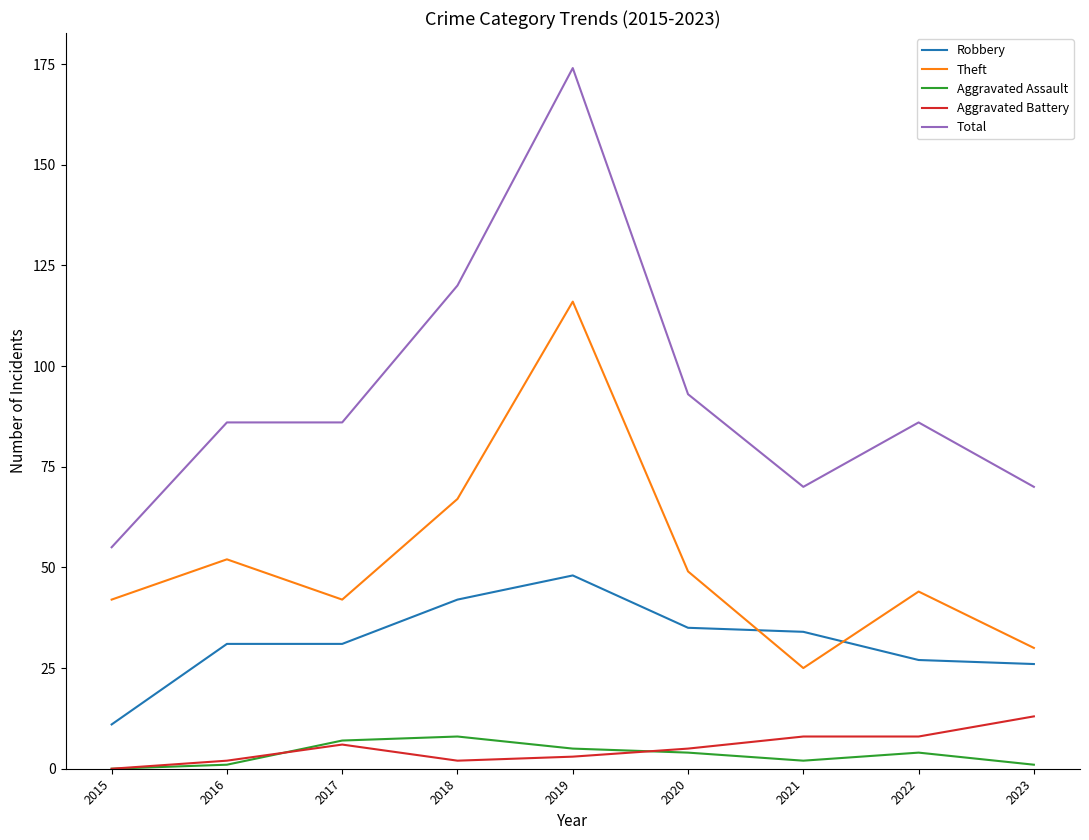

Reading left to right, extract all data points from this chart.

Robbery: 2015=11	2016=31	2017=31	2018=42	2019=48	2020=35	2021=34	2022=27	2023=26
Theft: 2015=42	2016=52	2017=42	2018=67	2019=116	2020=49	2021=25	2022=44	2023=30
Aggravated Assault: 2015=0	2016=1	2017=7	2018=8	2019=5	2020=4	2021=2	2022=4	2023=1
Aggravated Battery: 2015=0	2016=2	2017=6	2018=2	2019=3	2020=5	2021=8	2022=8	2023=13
Total: 2015=55	2016=86	2017=86	2018=120	2019=174	2020=93	2021=70	2022=86	2023=70